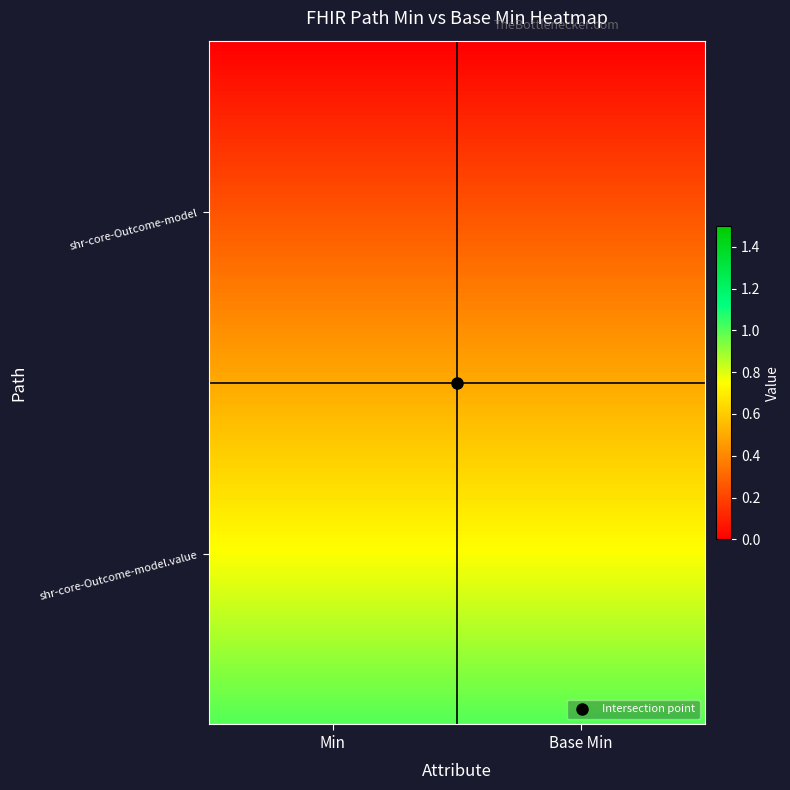

Reading left to right, list all the values displayed in this chart.

shr-core-Outcome-model: 0	0
shr-core-Outcome-model.value: 1	1